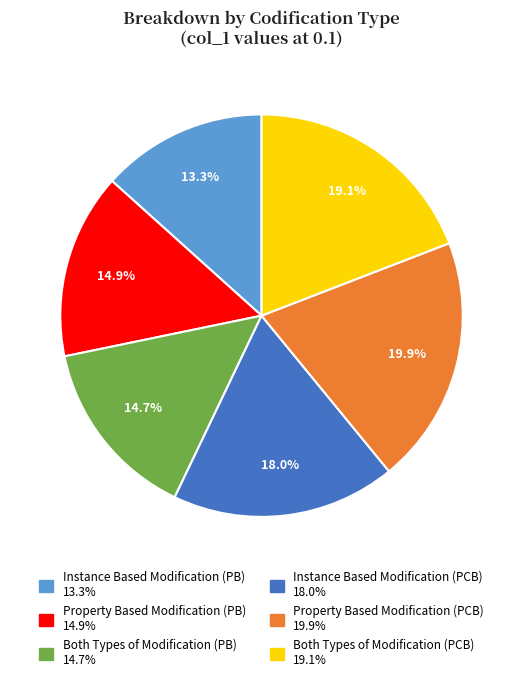

Which category has the smallest portion of the pie?

Instance Based Modification (PB)